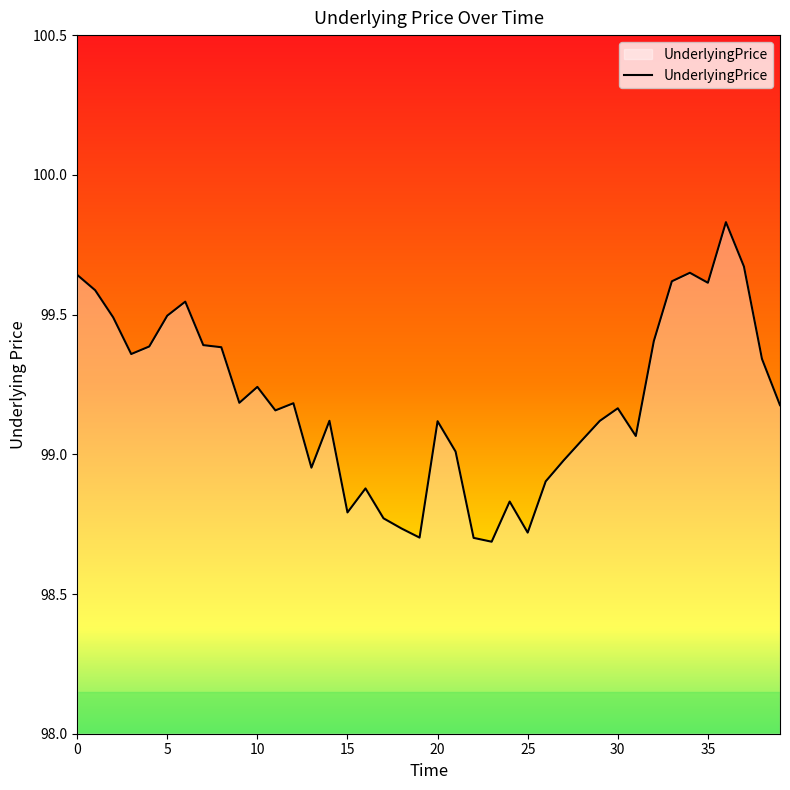

What is the difference between the maximum and minimum values?

1.1